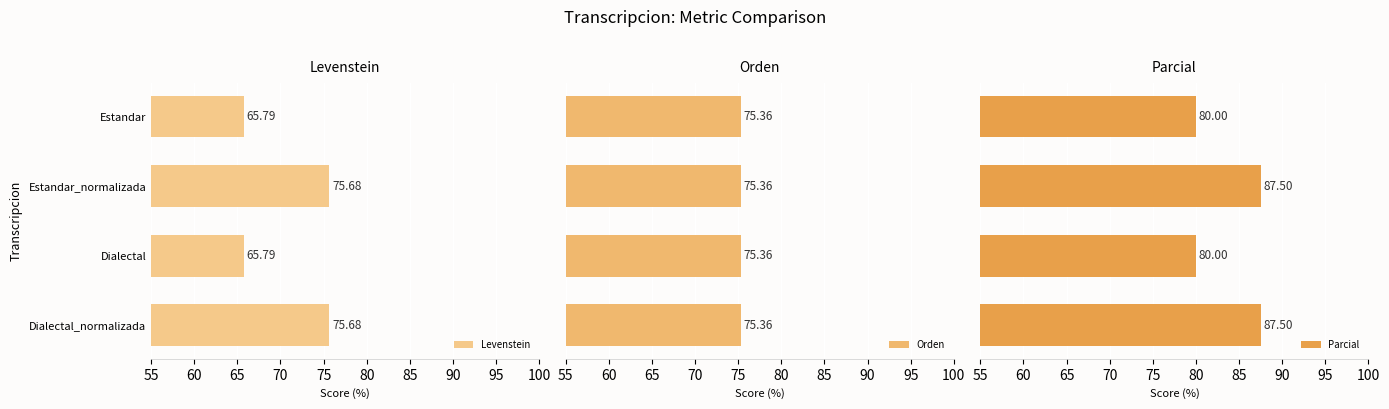

How many bars are there in total?

12